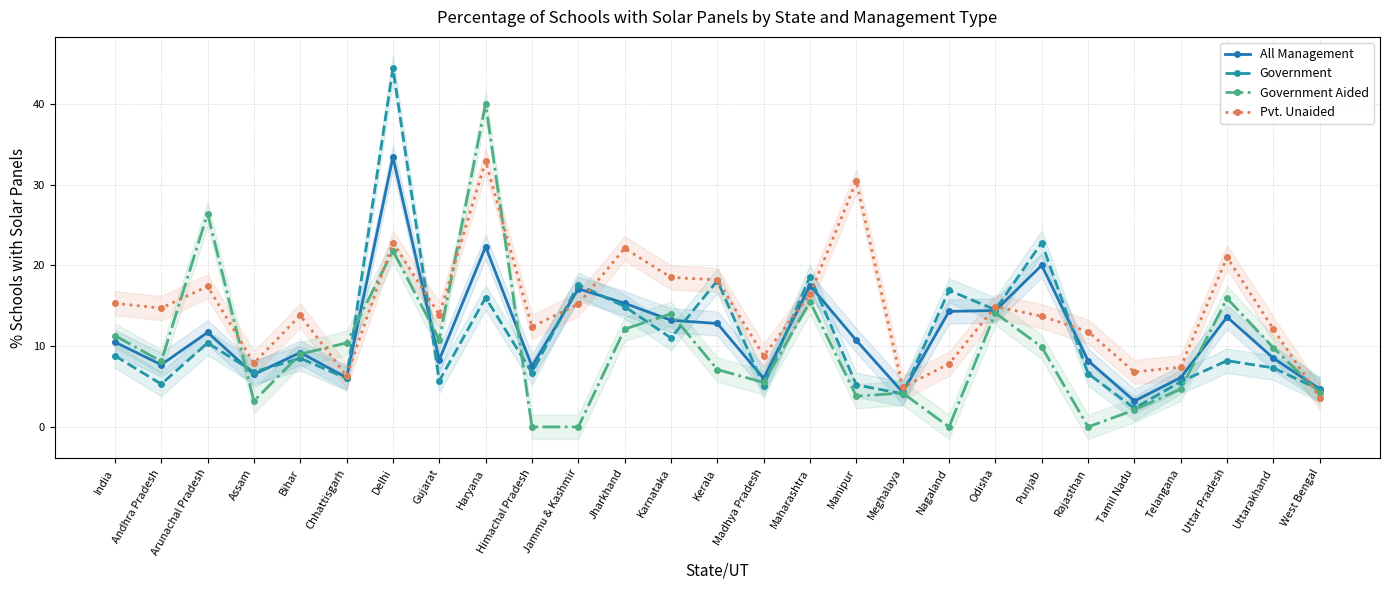

After their last crossing, which series has the higher values: Government Aided or Pvt. Unaided?

Government Aided